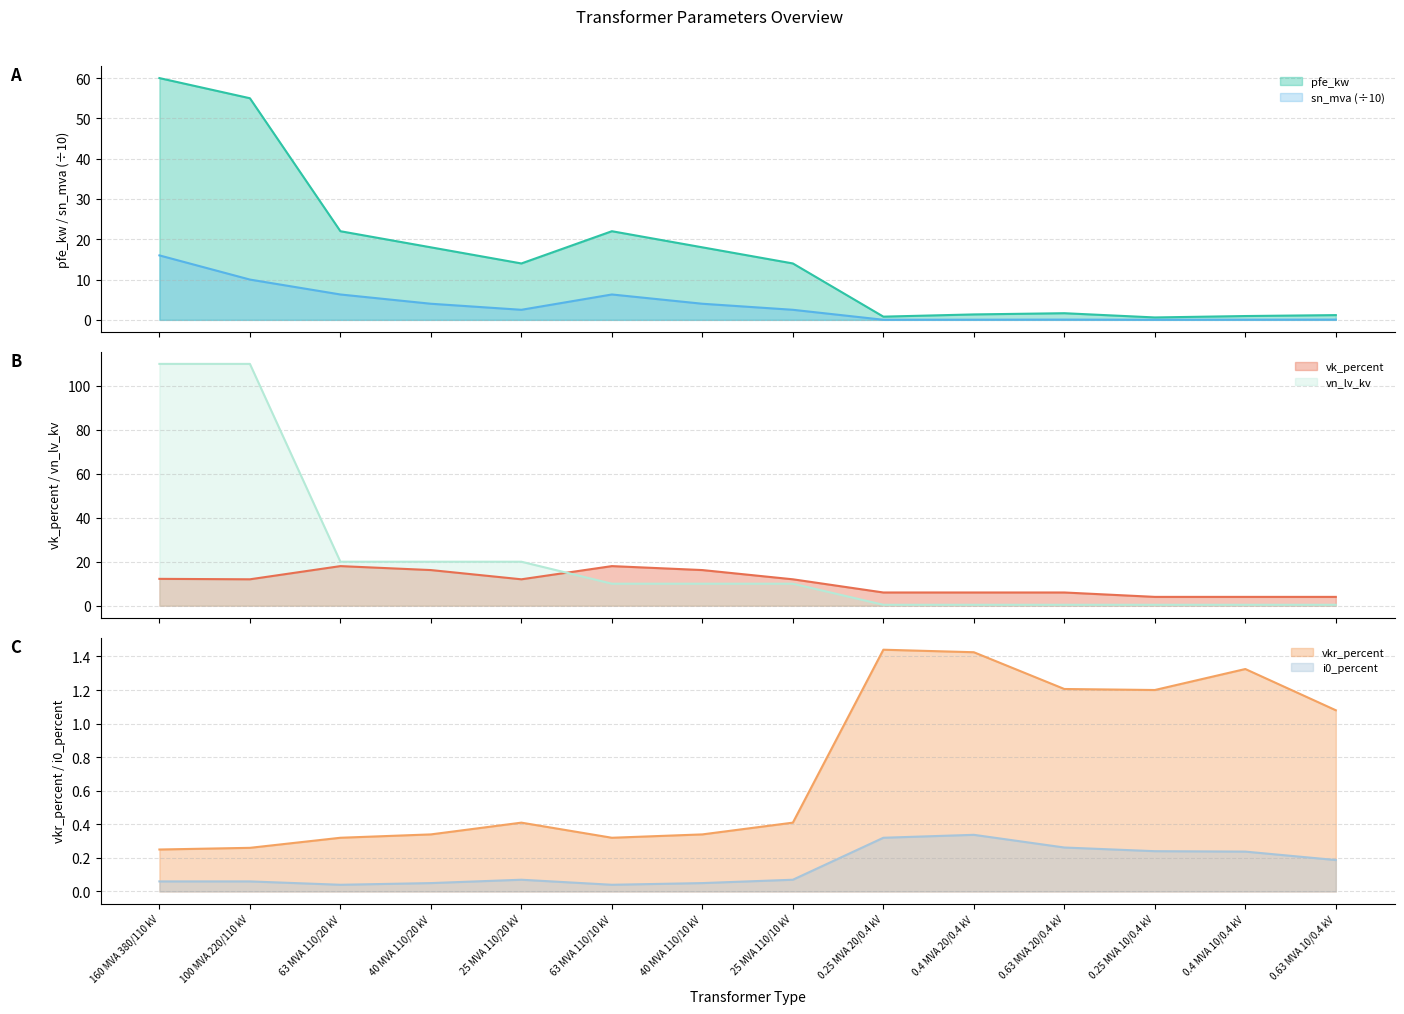

What is the sum of all vn_lv_kv values?

312.4